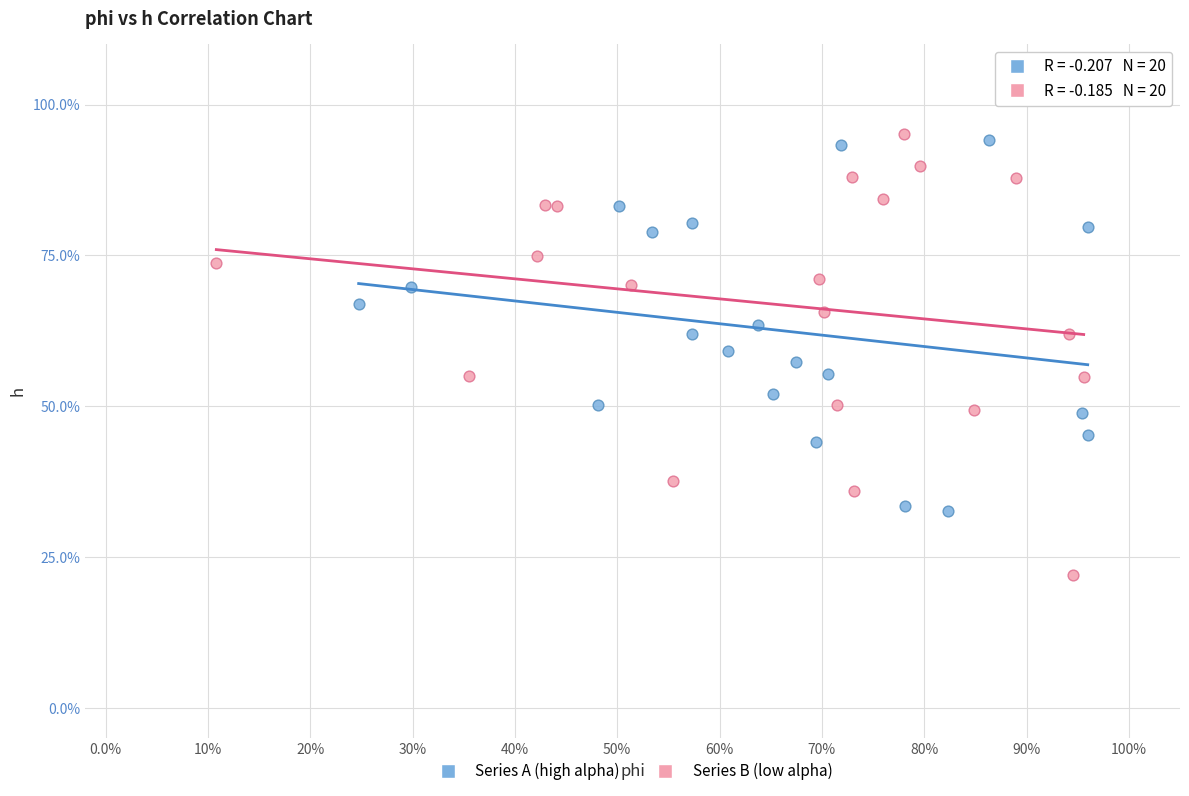

Which series has the largest Y range (max minus min)?

Series B (low alpha)